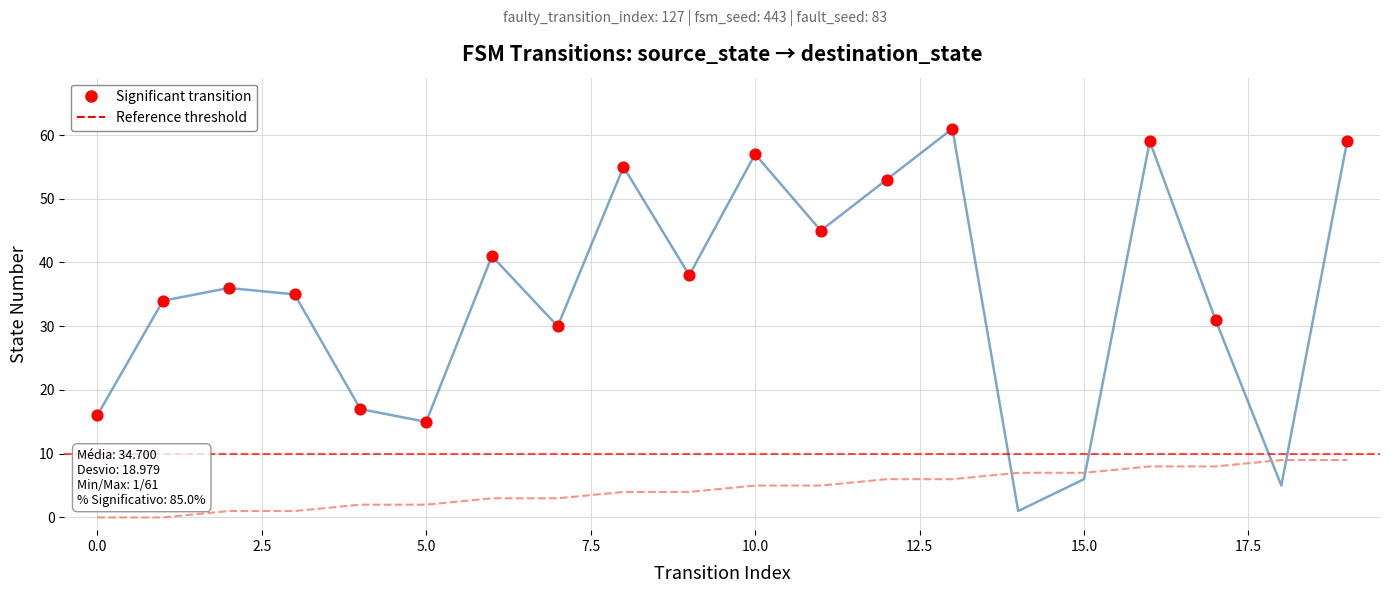

Is the value of destination_state at 3 greater than the value of source_state at 8?

Yes